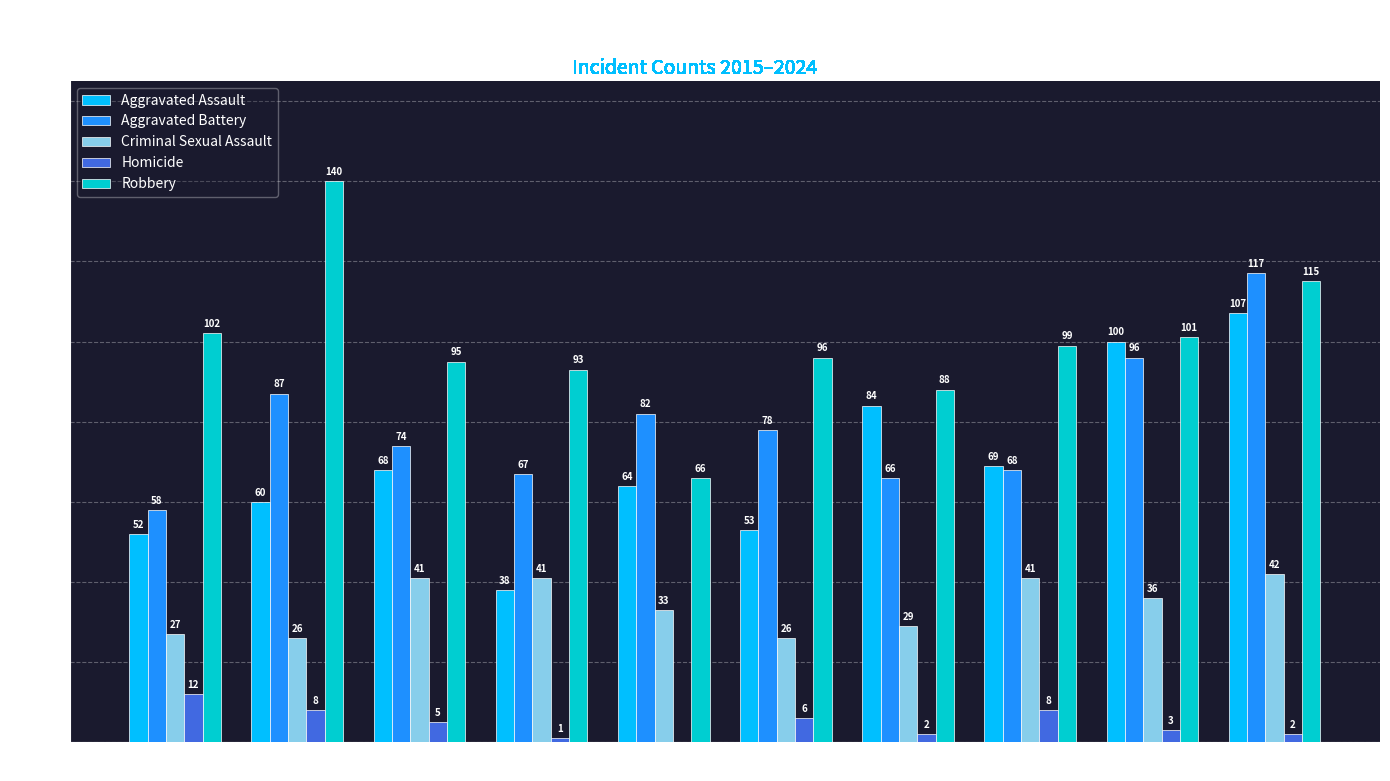

True or false: Criminal Sexual Assault has a value of 29 at 2021.

True